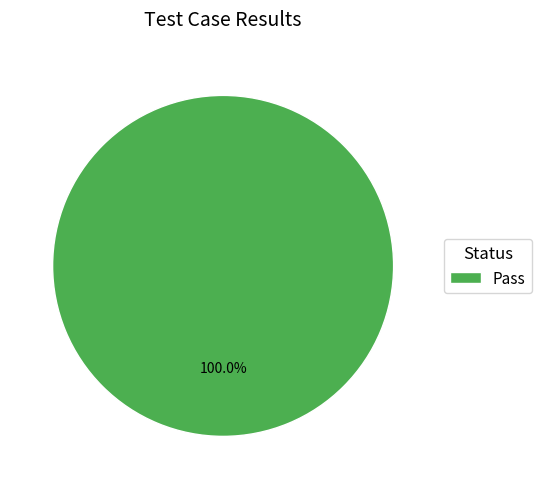

Is there any slice that represents more than half of the pie?

Yes